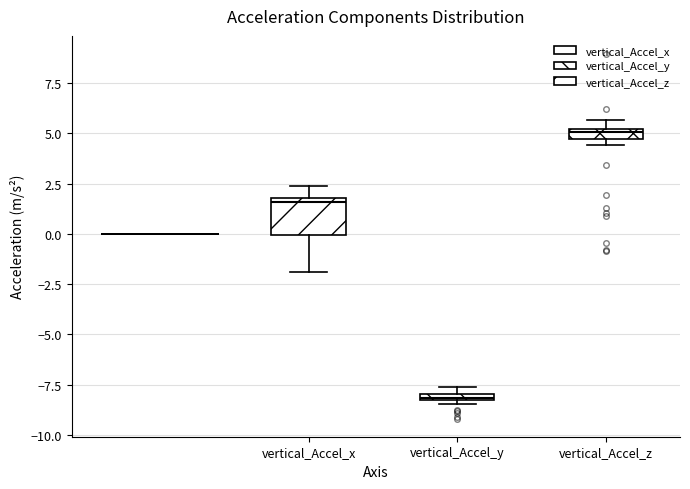

Where is the upper edge of the box for vertical_Accel_y on the y-axis? The values are not printed on the chart, so give them approximately, as read against the axis.

-8.0